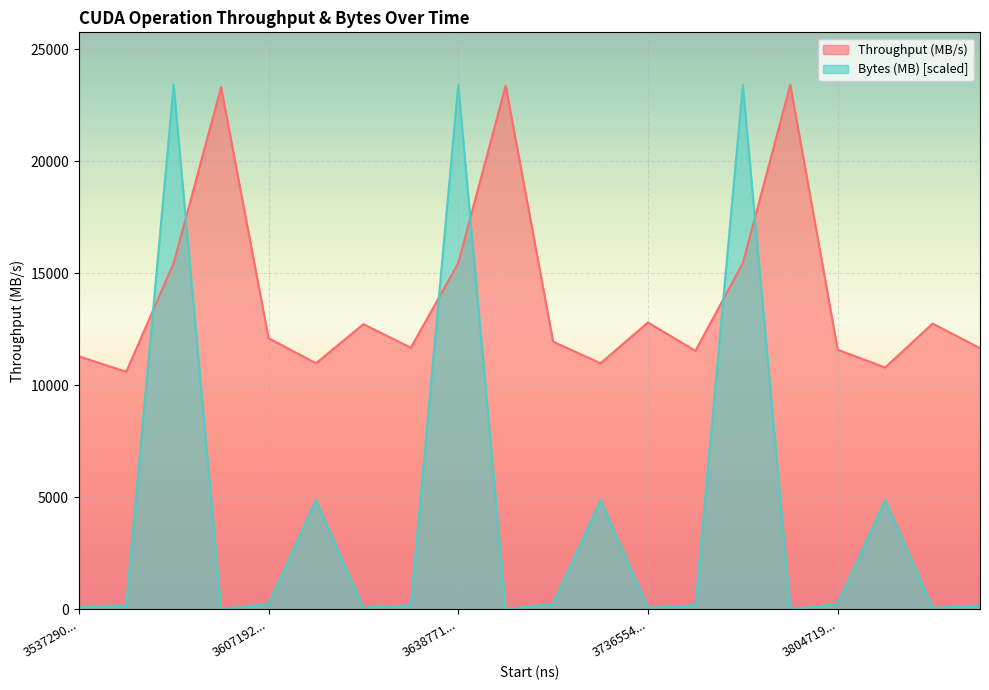

Which series has the widest spread of values?

Bytes (MB) [scaled]